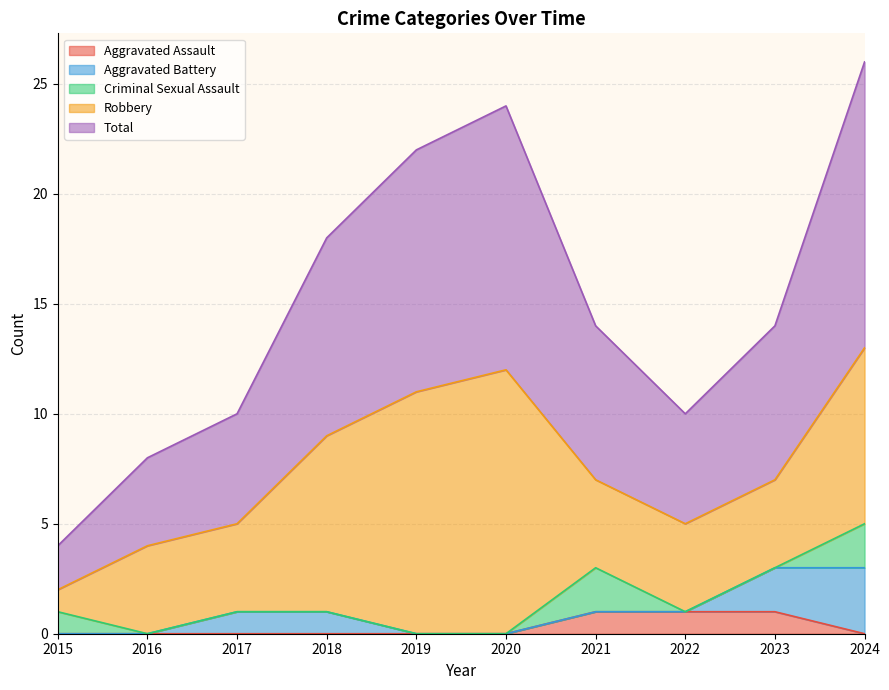

Which label corresponds to the largest value in the chart?

2024